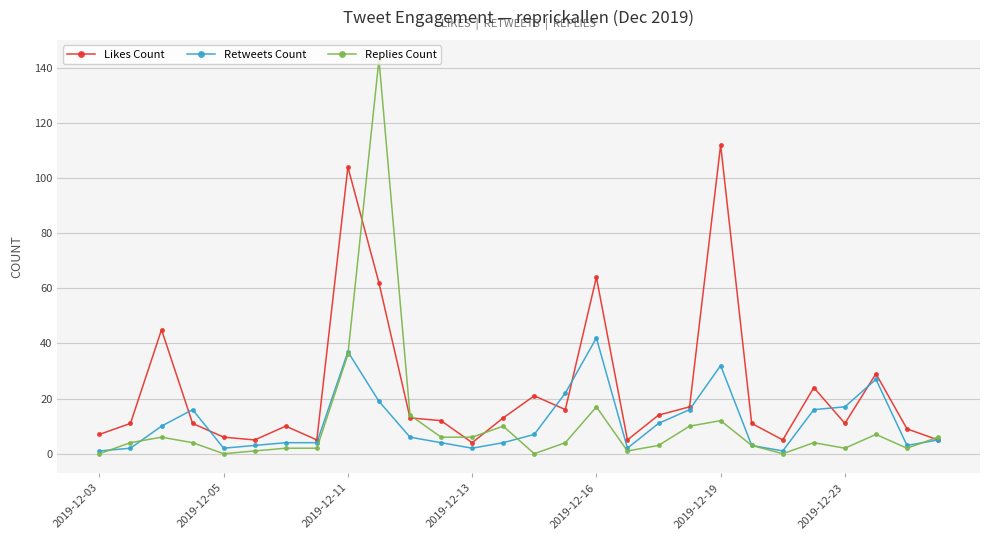

True or false: Retweets Count has more than 1 points higher than both neighbors.

True